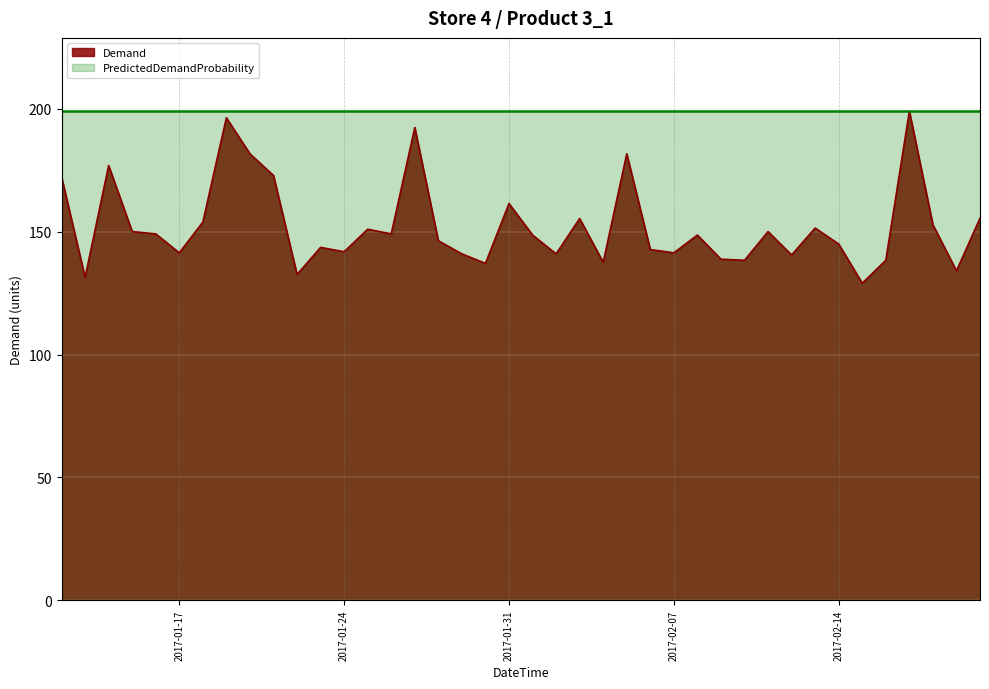

What is the average value?

152.3